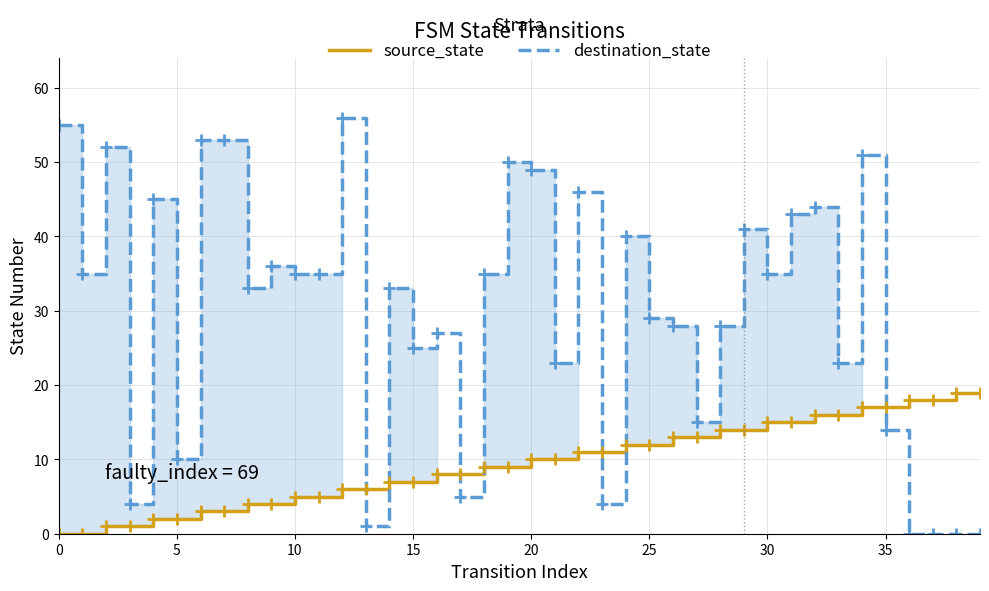

Which series has the largest total across all categories?

destination_state